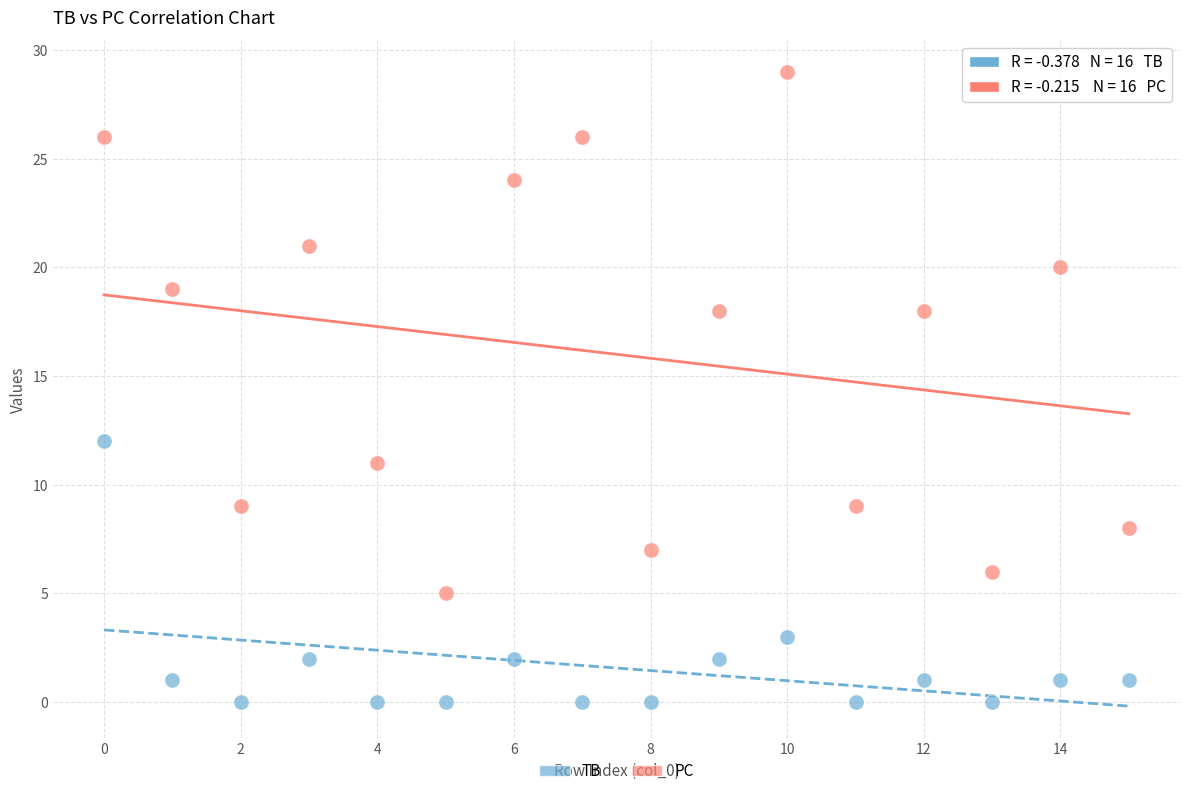

What are all the series names shown in the legend?

TB, PC